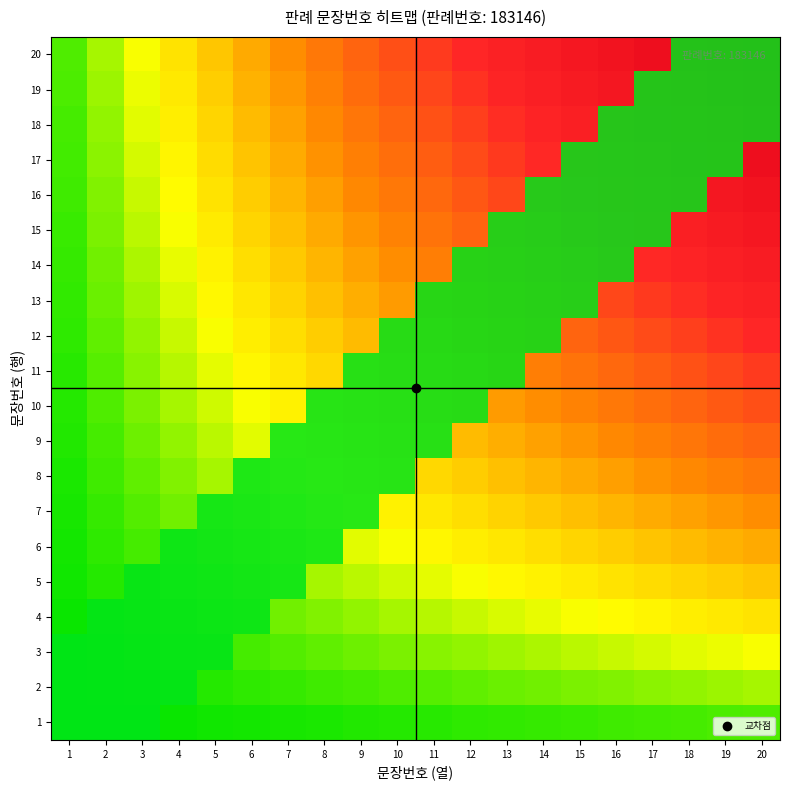

Reading left to right, what are all the values shown in this chart?

1=1	2=2	3=3	4=4	5=5	6=6	7=7	8=8	9=9	10=10	11=11	12=12	13=13	14=14	15=15	16=16	17=17	18=18	19=19	20=20